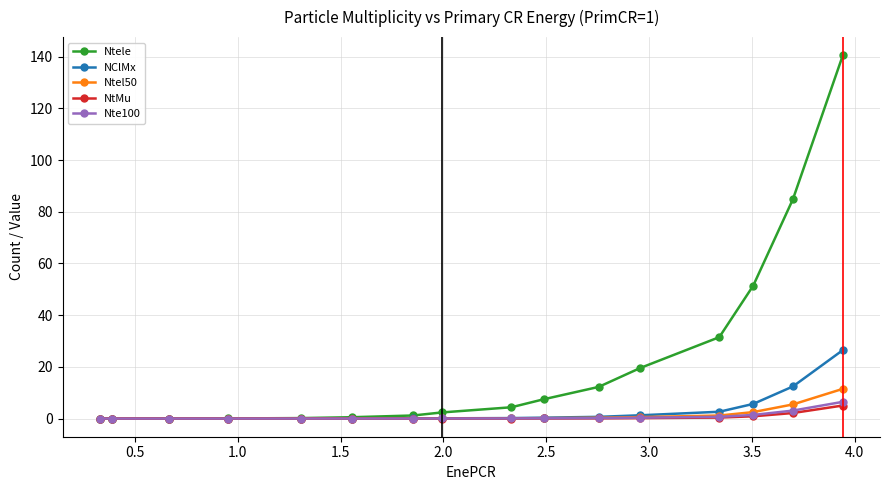

What is the average value of the Nte100 series?

0.8